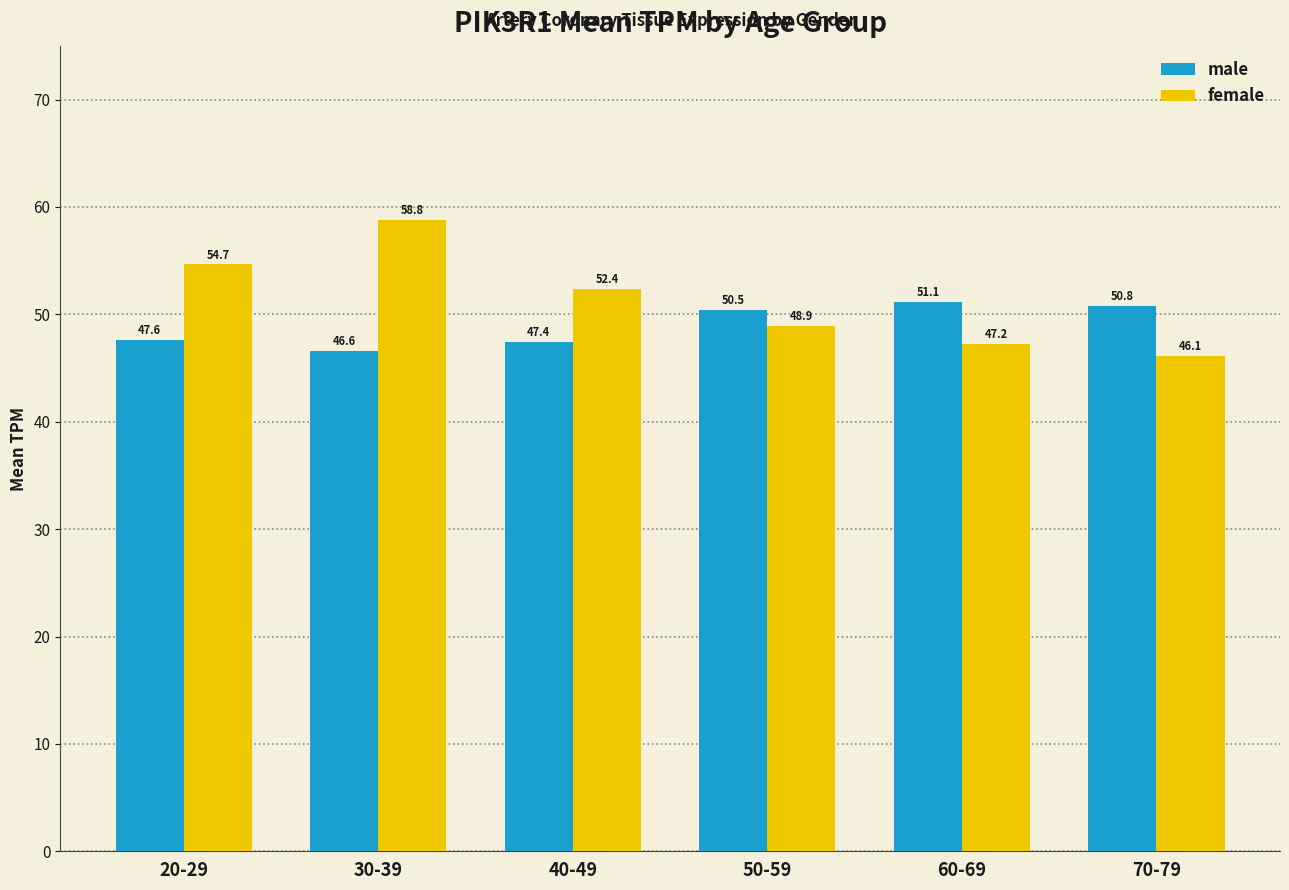

True or false: female has a value of 71.2 at 70-79.

False